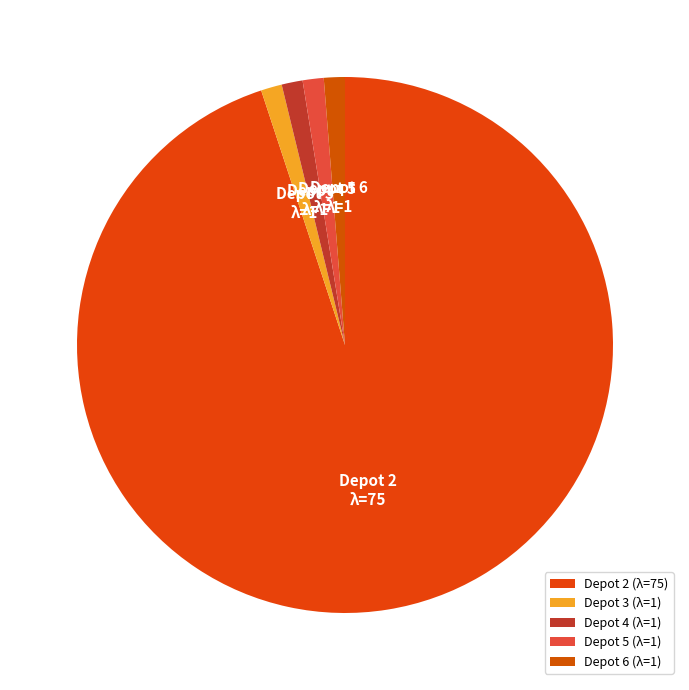

Combined, do Depot 3 and Depot 5 account for over 50%?

No